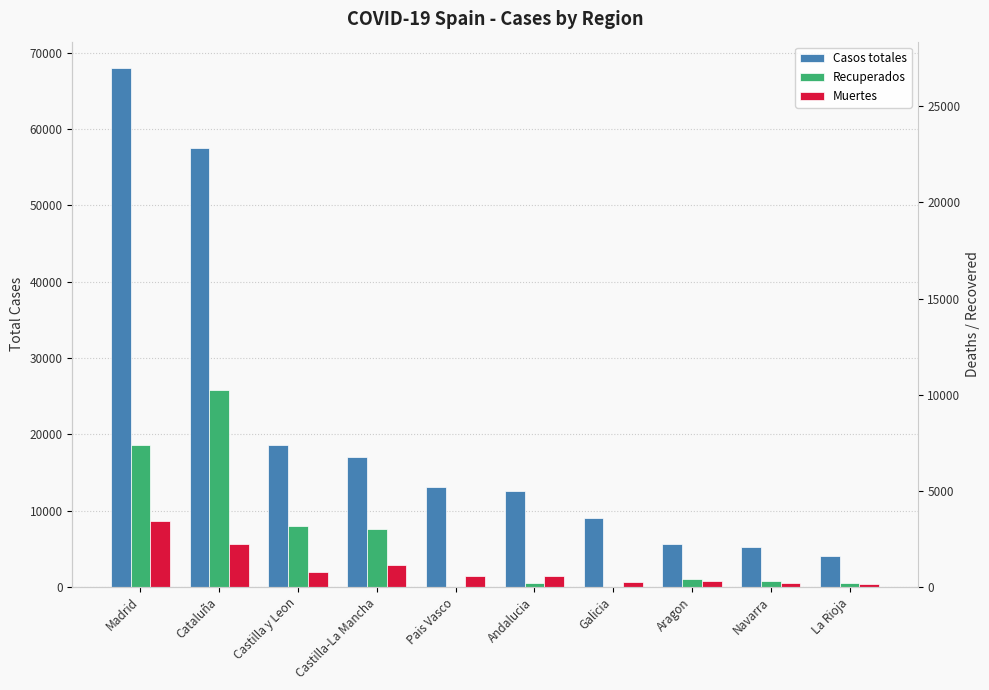

At which label does Recuperados reach its minimum?

Pais Vasco